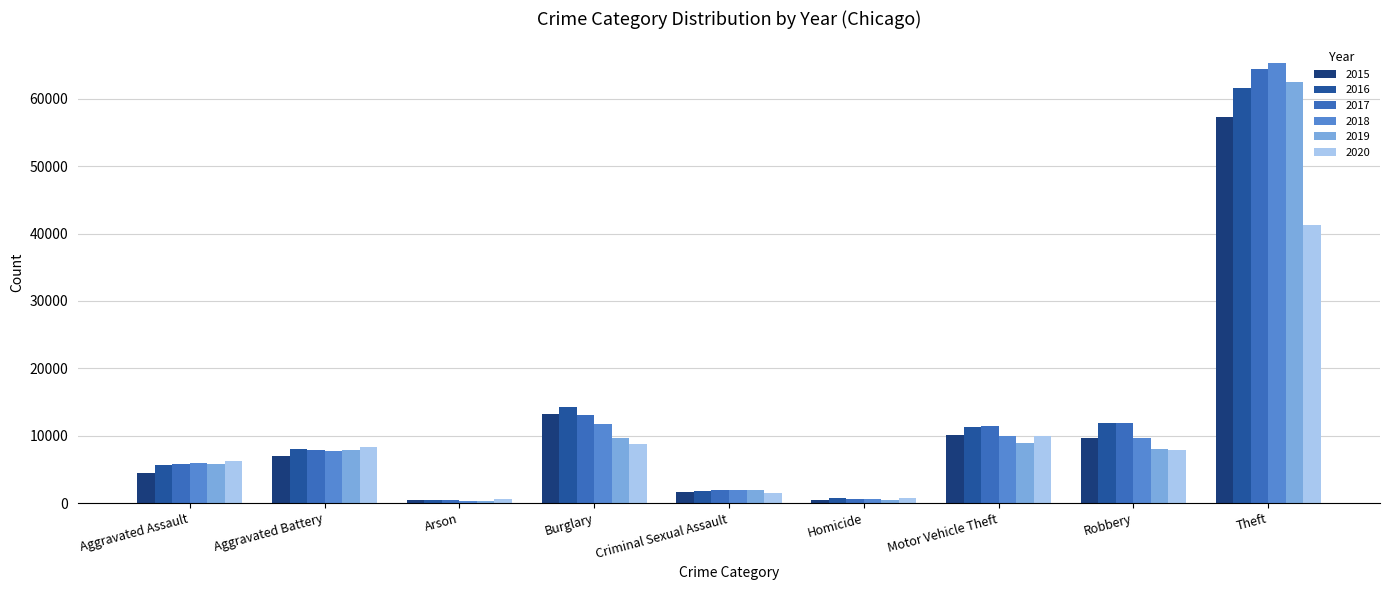

How many groups of bars are there?

9